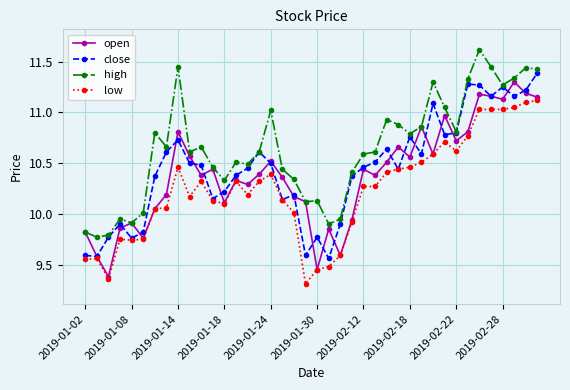

True or false: open has more than 0 points higher than both neighbors.

True